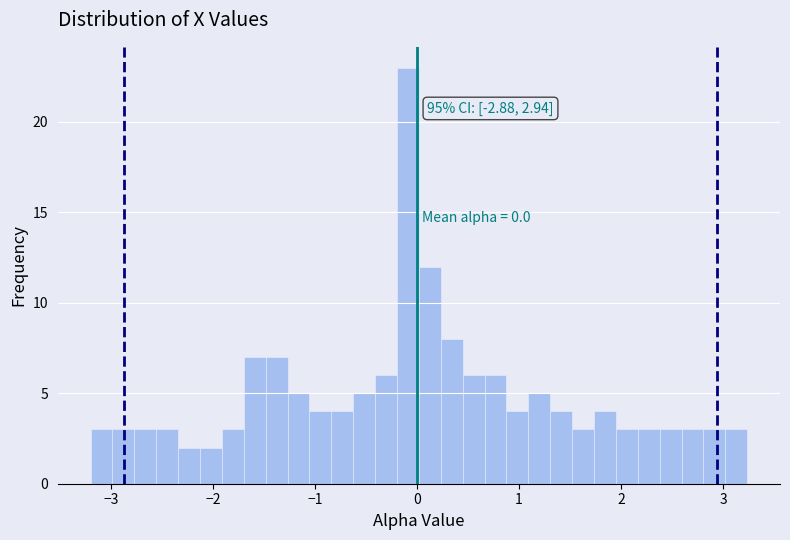

Read against the x-axis, roughly where is the centre of the tallest bar?

-0.1